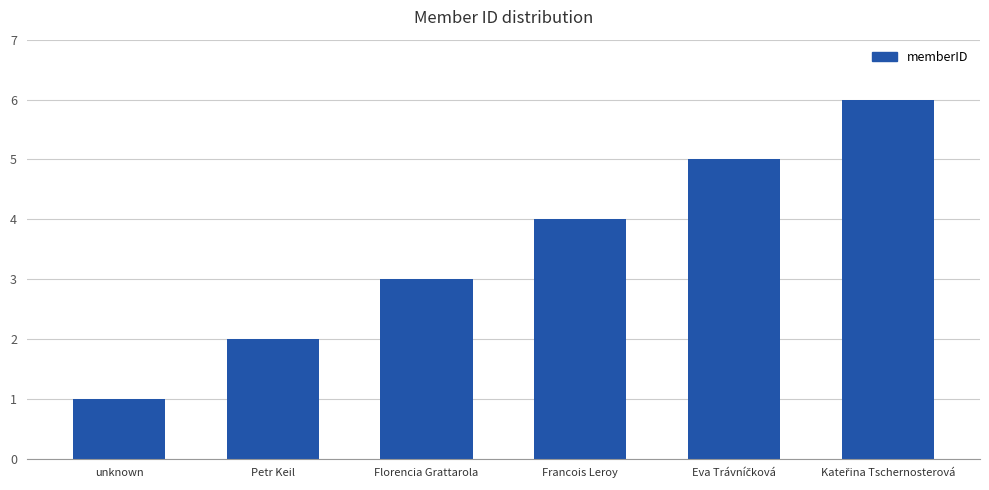

What is the label of the 5th bar from the right?

Petr Keil